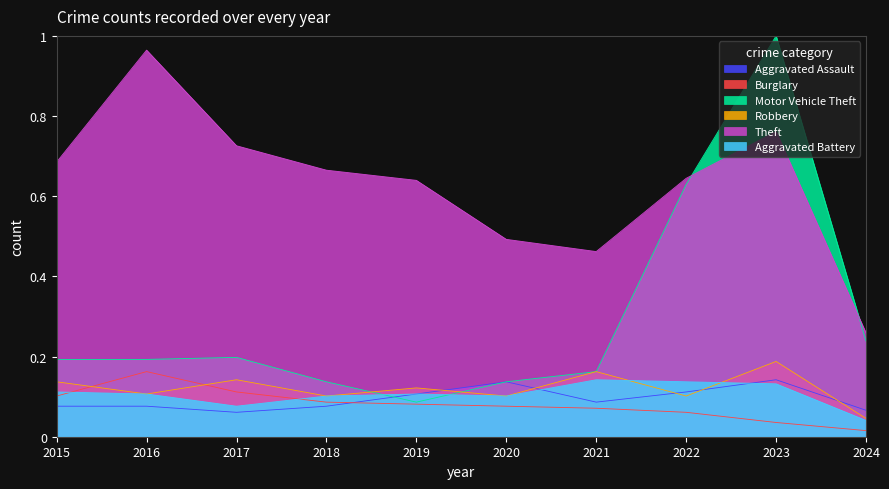

Which series has the largest total across all categories?

Theft